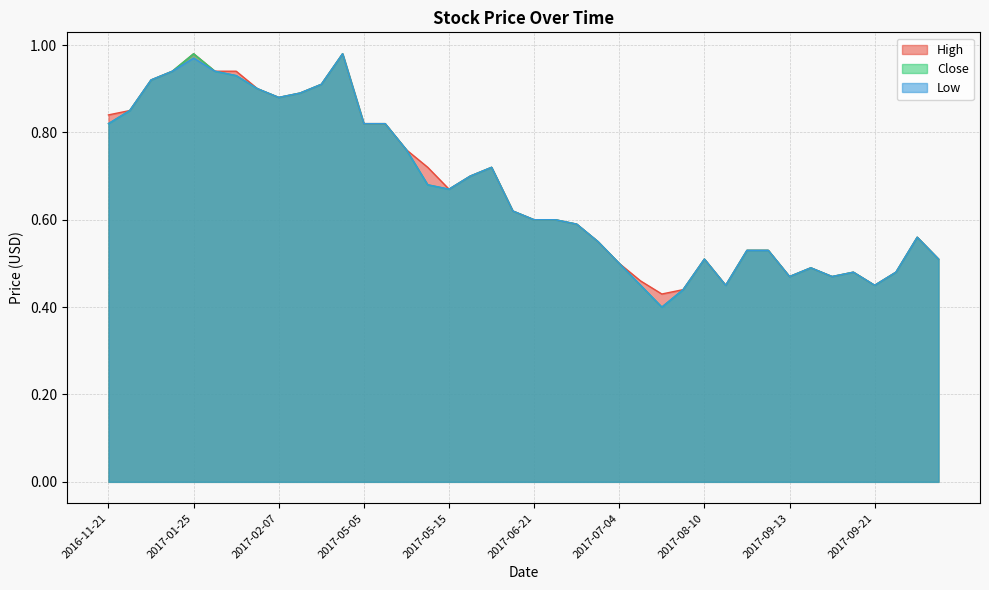

How many lines are shown in the chart?

3